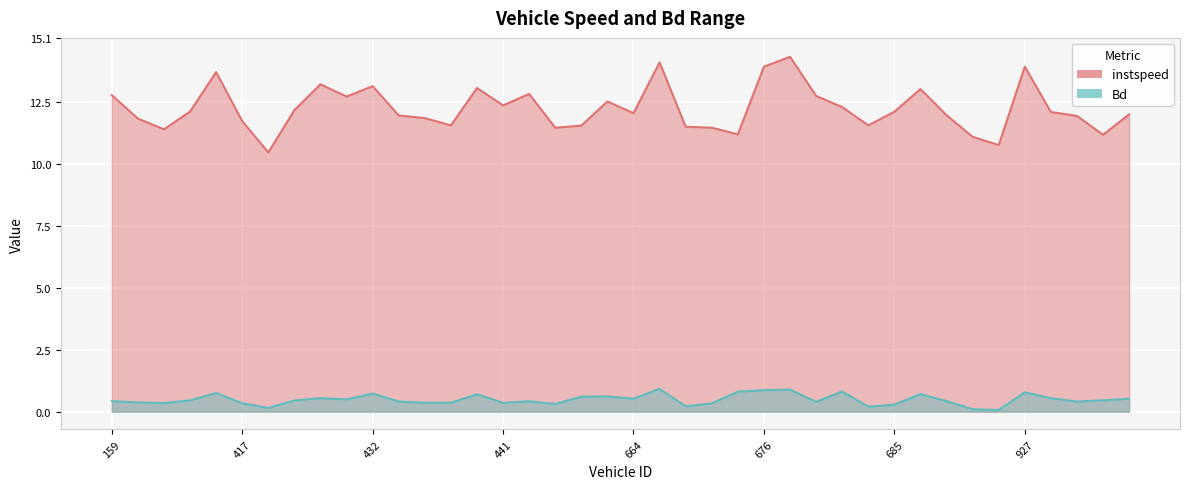

What is the value of the instspeed point at the 13th from the left?

11.9